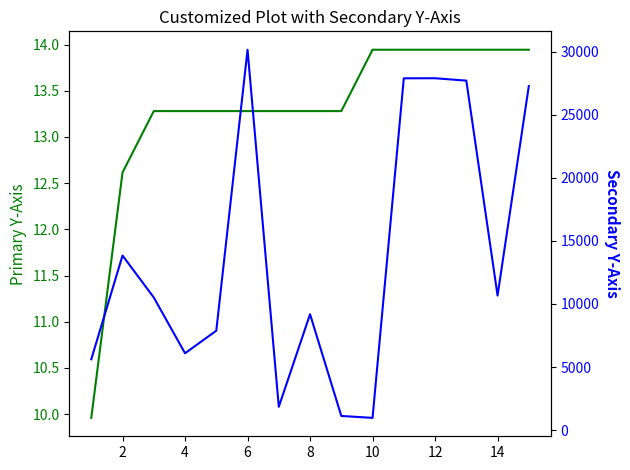

Does the chart display data point markers on the line(s)?

No